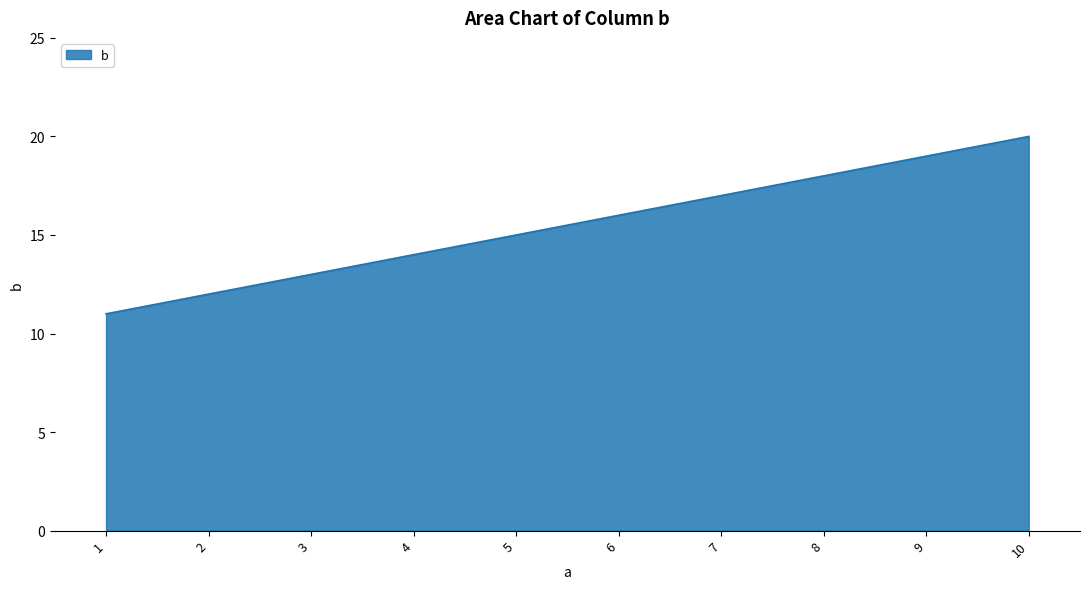

Count the values in the range 13 to 18.

6